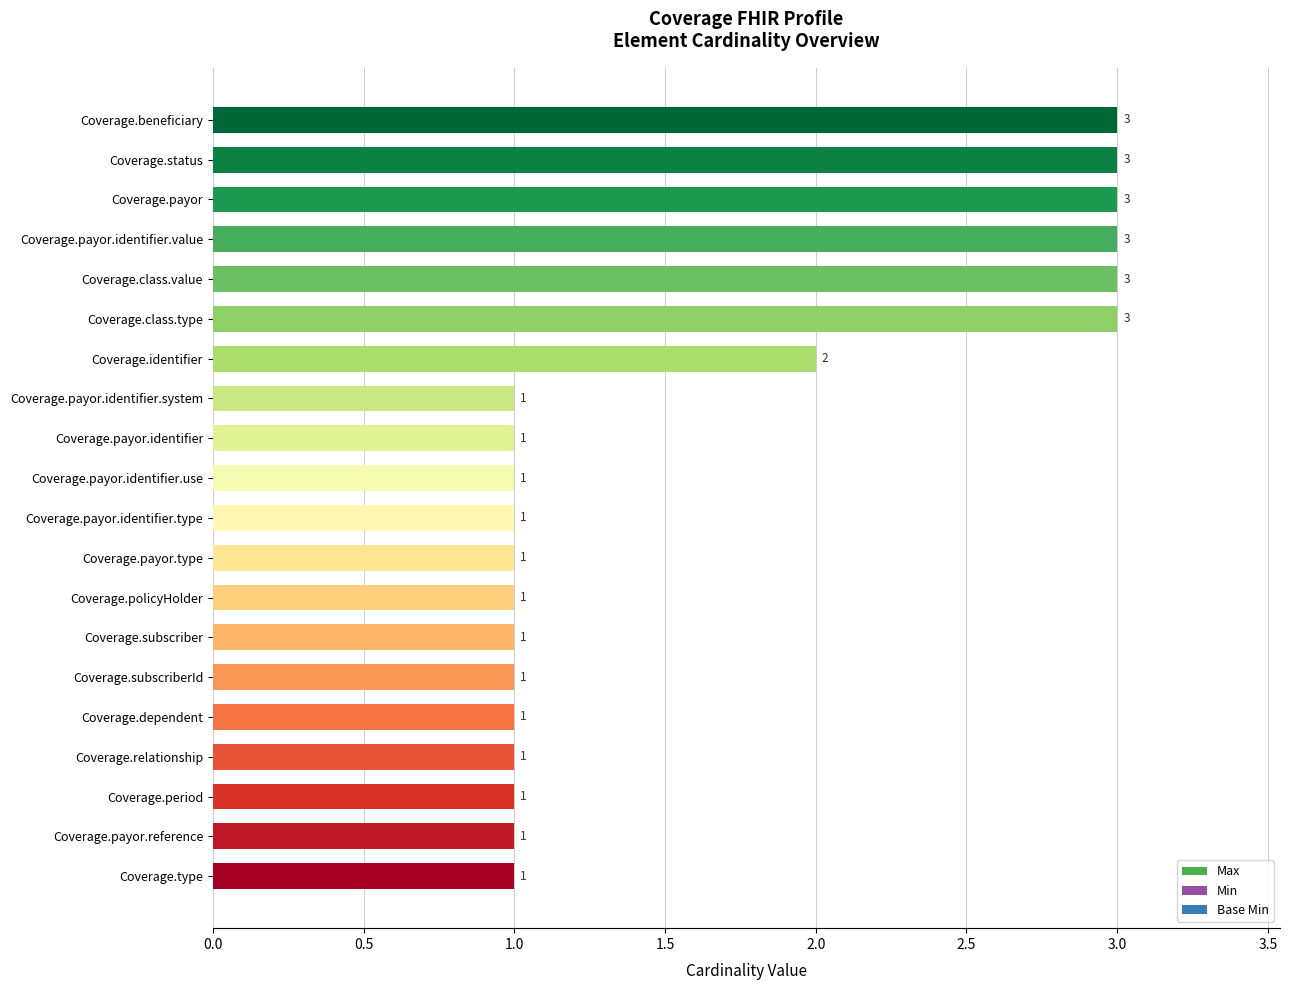

What is the sum of the values at Coverage.policyHolder and Coverage.payor?

4